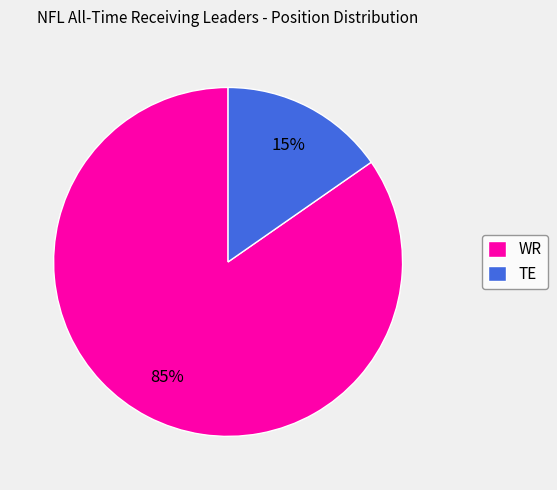

The TE slice represents 15% of the pie. True or false?

True